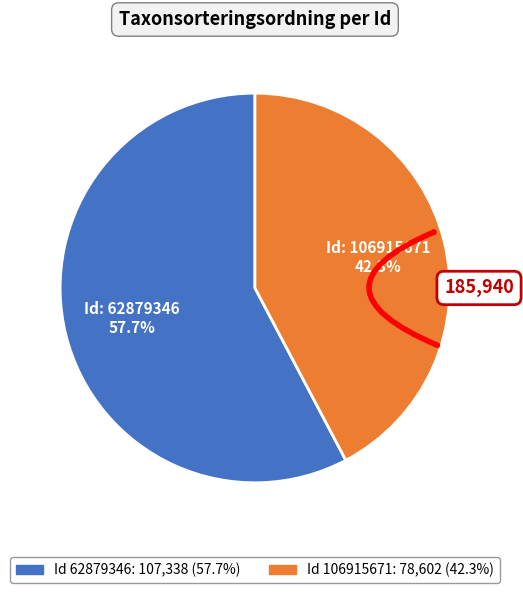

To the nearest percent, what percentage of the pie is 106915671?

42%